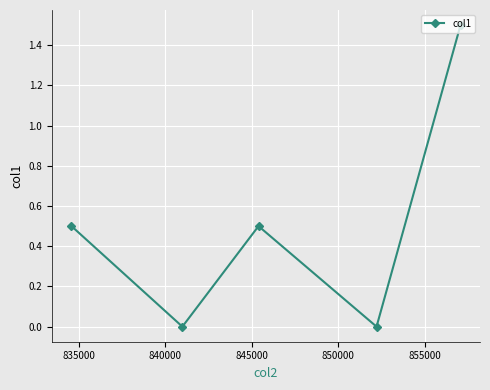

How many categories are shown in the chart?

5